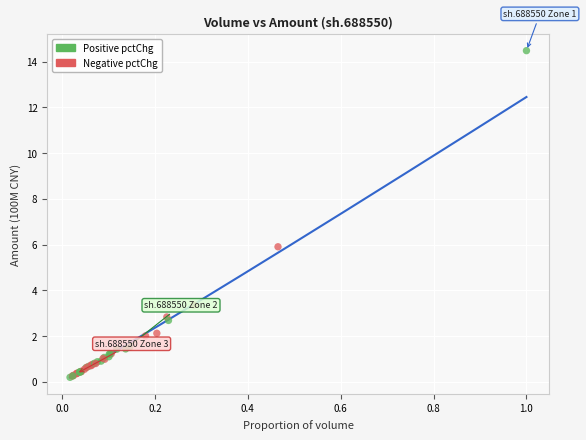

What Y value in the scatter plot is closest to 7?

5.9